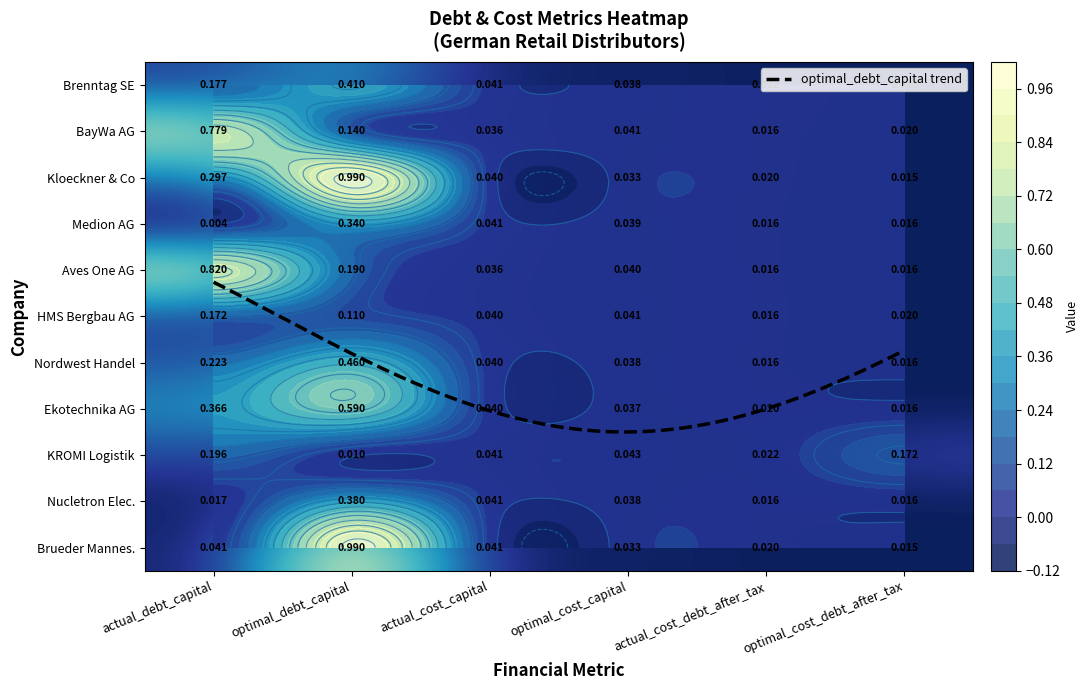

Between actual_debt_capital and optimal_debt_capital, which series saw the biggest shift?

Brueder Mannes.